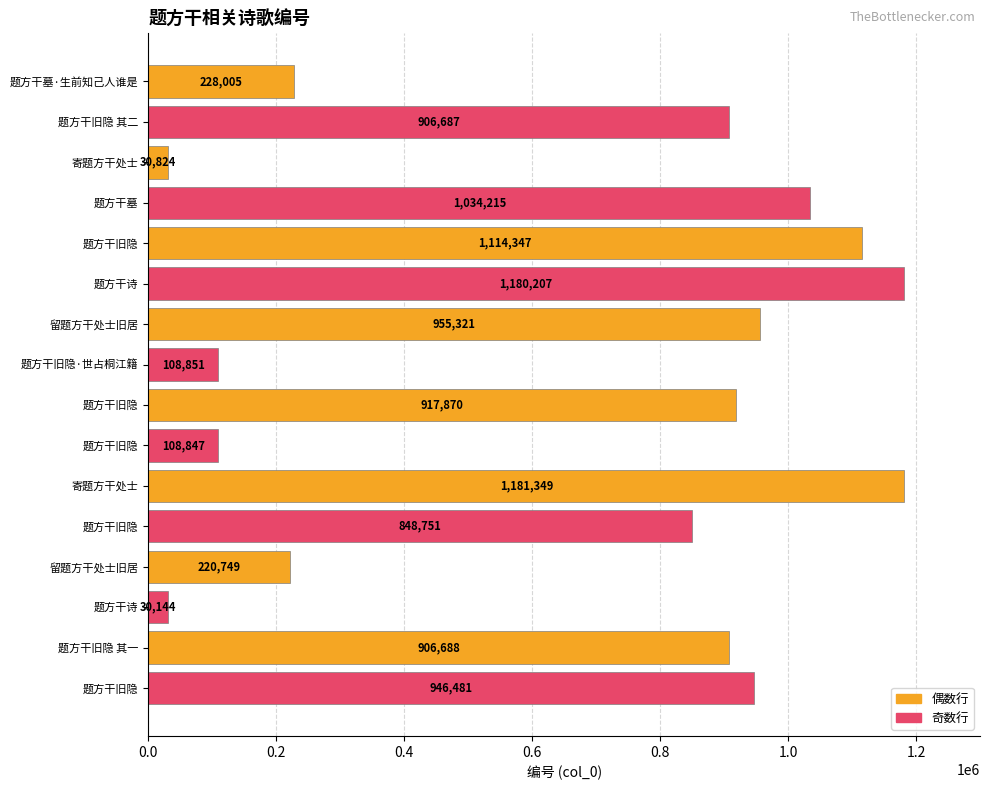

What is the maximum value shown in the chart?

1181349